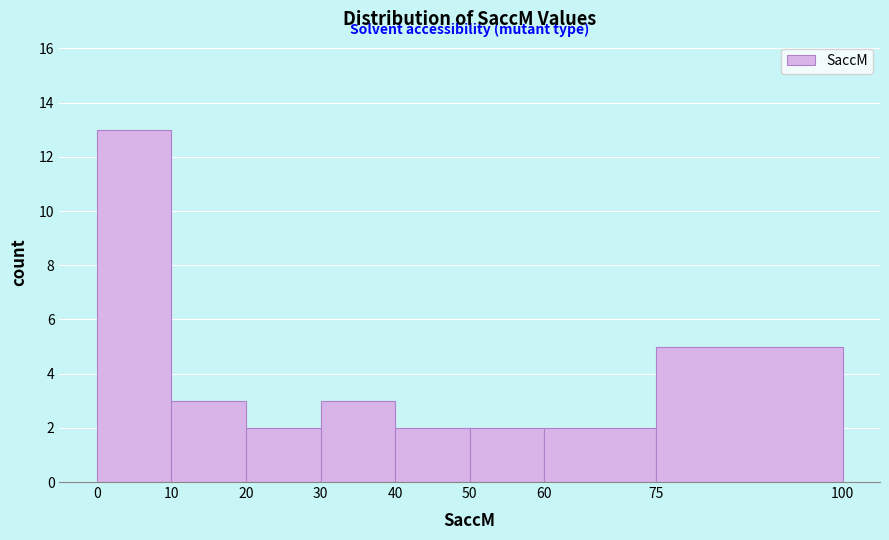

Reading left to right, transcribe this chart: for each bar, give the range it covers on the x-axis and its height. The values are not printed on the chart, so give them approximately, as read against the axis.

0 to 10: 13
10 to 20: 3
20 to 30: 2
30 to 40: 3
40 to 50: 2
50 to 60: 2
60 to 75: 2
75 to 100: 5